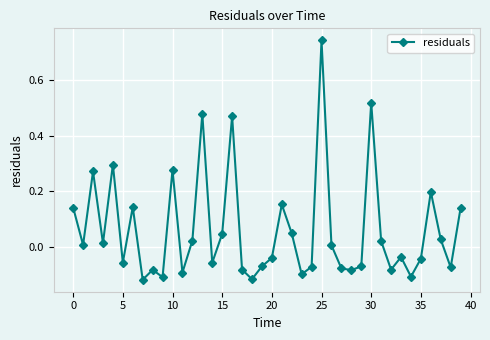

What is the difference between the maximum and minimum values?

0.9